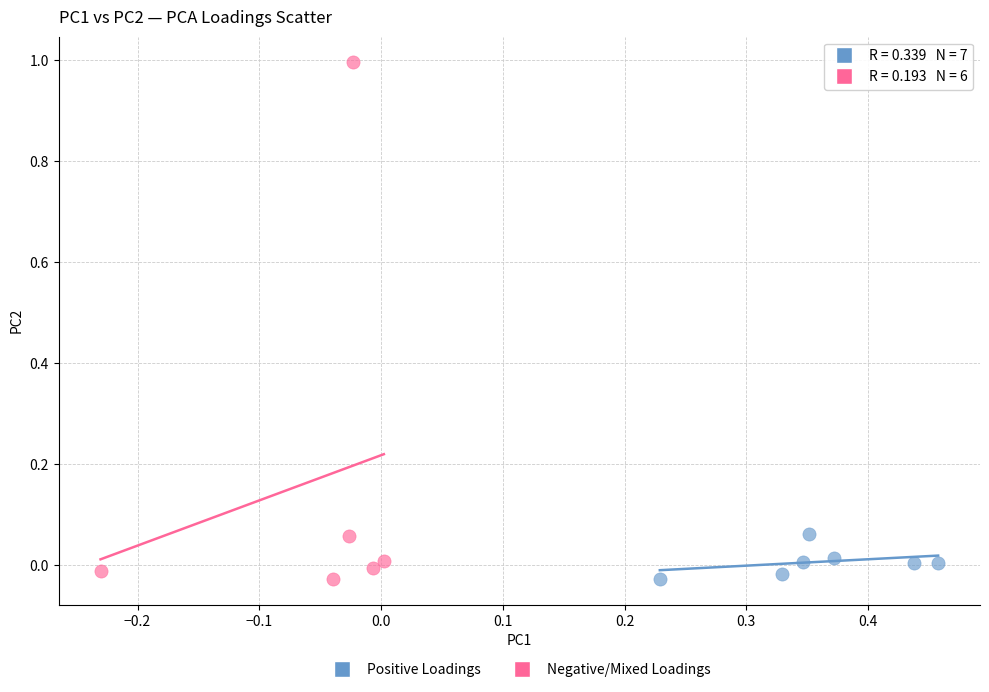

Which series contains the highest Y value?

Negative/Mixed Loadings